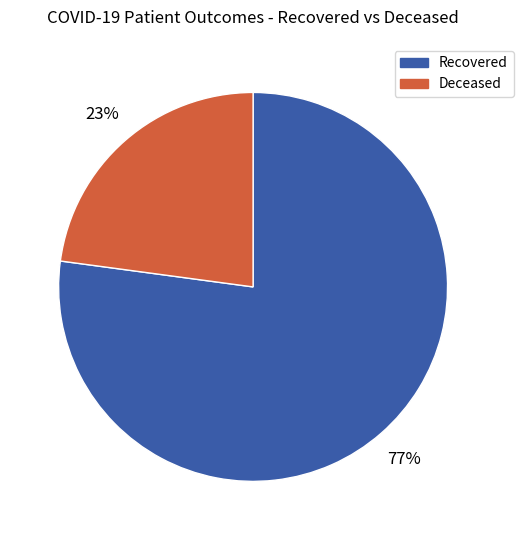

Is there a majority slice in this chart?

Yes